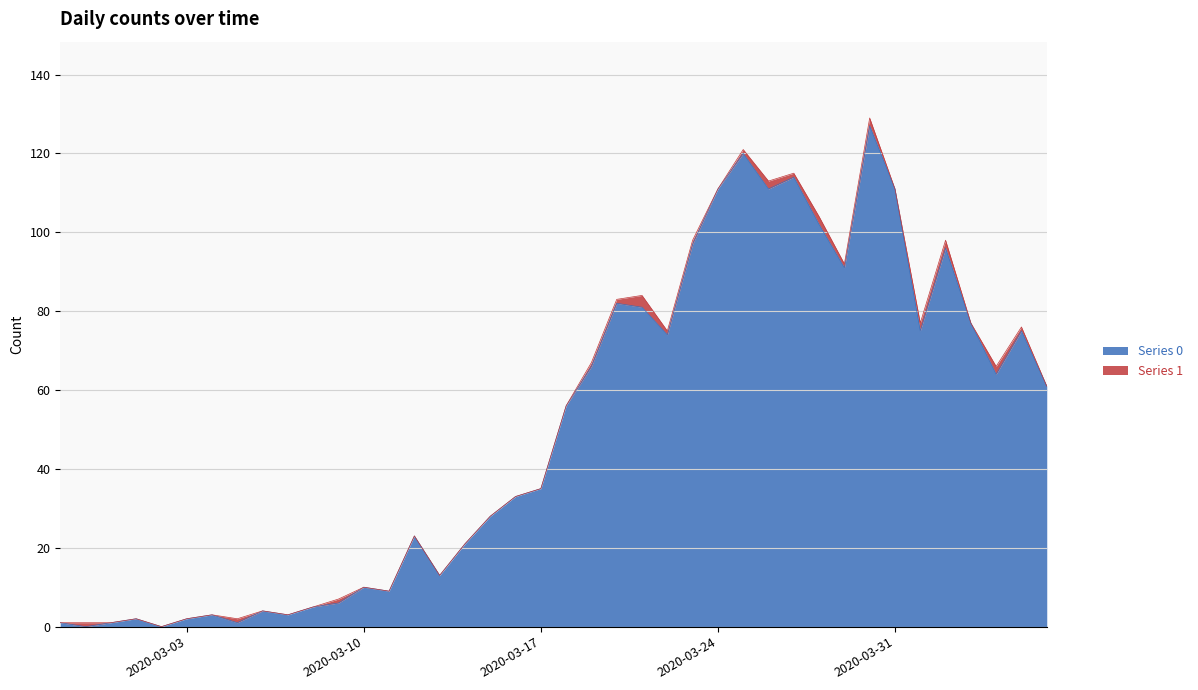

The chart shows a value of 82 at 2020-03-20. True or false?

True